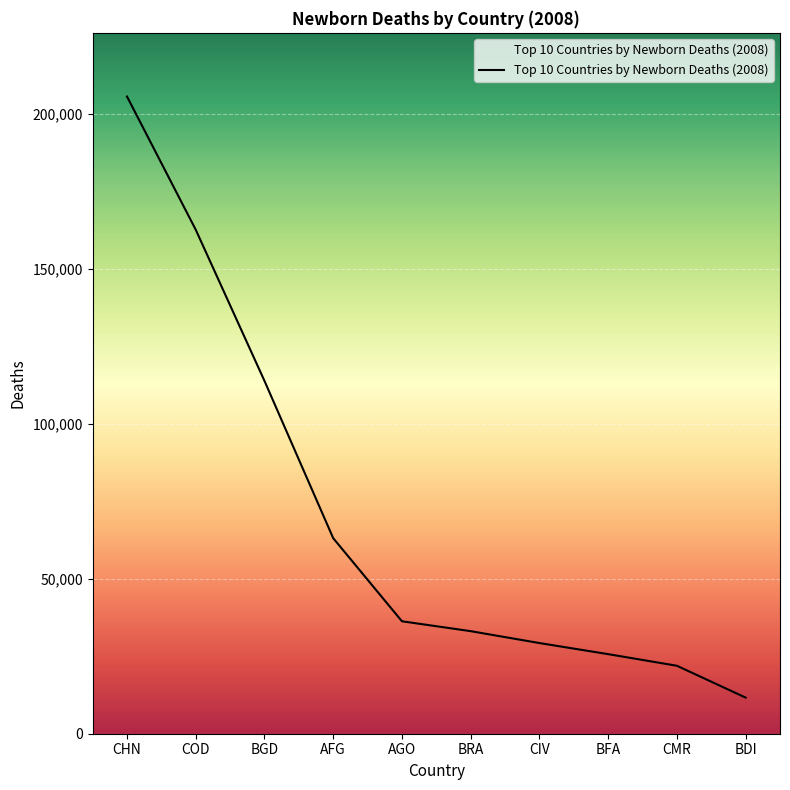

What is the average value?

70339